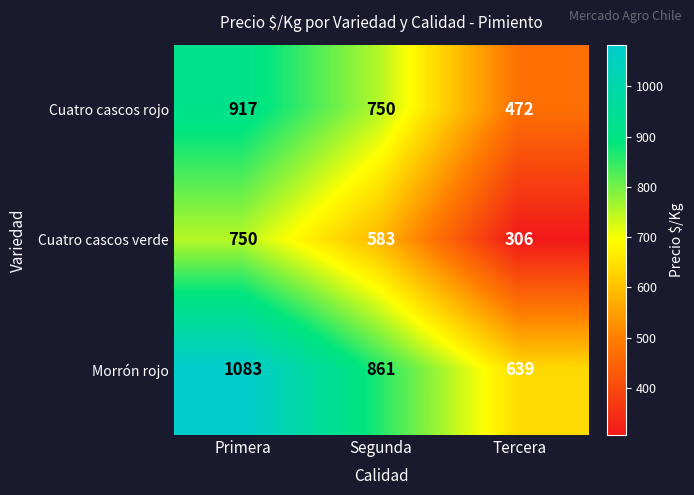

Which label corresponds to the largest value in the chart?

Primera